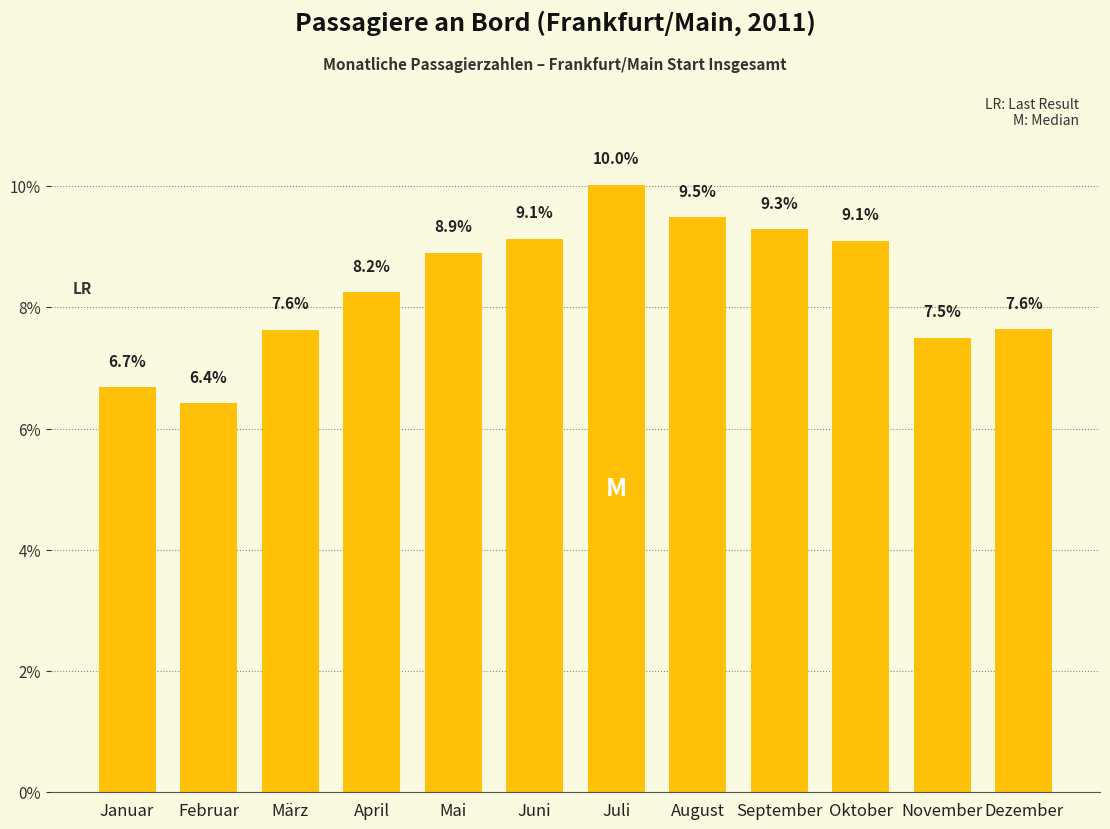

Reading left to right, extract all data points from this chart.

Januar=6.7	Februar=6.4	März=7.6	April=8.2	Mai=8.9	Juni=9.1	Juli=10.0	August=9.5	September=9.3	Oktober=9.1	November=7.5	Dezember=7.6